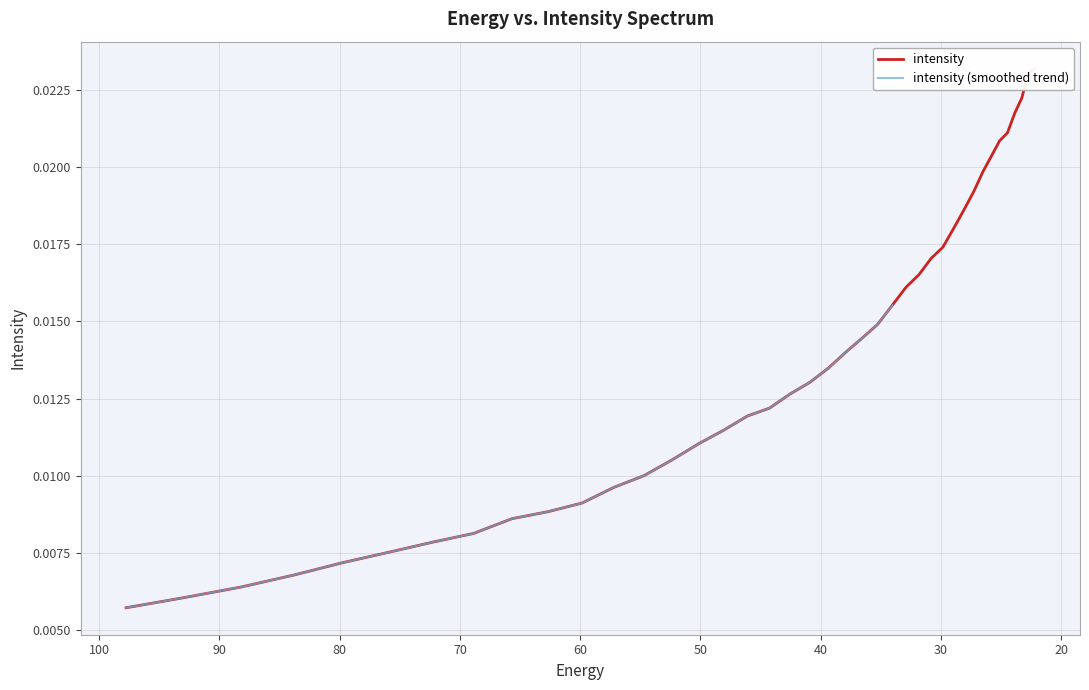

Rank the categories by value from highest to lowest.

22.215462, 22.734882, 23.282911, 23.861408, 24.472345, 25.117828, 25.800108, 26.521572, 27.284779, 28.092442, 28.947456, 29.85292, 30.812122, 31.828575, 32.906017, 34.04844, 35.260098, 36.545517, 37.909534, 39.357292, 40.894283, 42.52636, 44.25976, 46.10113, 48.057564, 50.136597, 52.346306, 54.69525, 57.19261, 59.848106, 62.672165, 65.67586, 68.87099, 72.27017, 75.88682, 79.735245, 83.8307, 88.18945, 92.828835, 97.76732